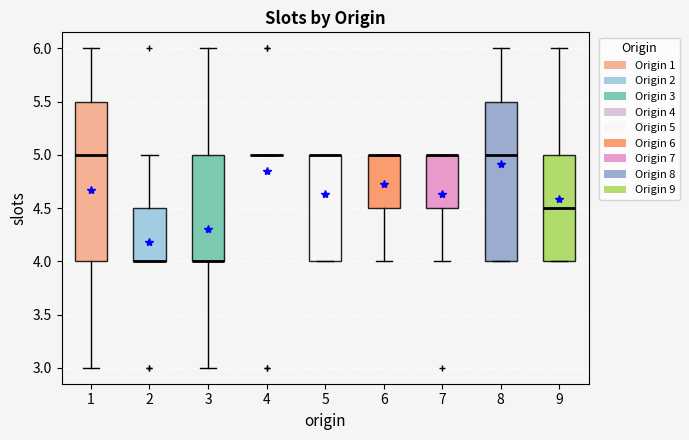

Reading left to right, transcribe this box plot: for each box, give where its median line is, the range the box spans, and where its two whiskers end, as read against the y-axis. The values are not printed on the chart, so give them approximately, as read against the axis.

1: median 5.0, box 4.0 to 5.5, whiskers 3.0 to 6.0
2: median 4.0 (drawn on the box's lower edge), box 4.0 to 4.5, whiskers 4.0 to 5.0
3: median 4.0 (drawn on the box's lower edge), box 4.0 to 5.0, whiskers 3.0 to 6.0
4: box collapsed to a line at 5.0, whiskers 5.0 to 5.0
5: median 5.0 (drawn on the box's upper edge), box 4.0 to 5.0, whiskers 4.0 to 5.0
6: median 5.0 (drawn on the box's upper edge), box 4.5 to 5.0, whiskers 4.0 to 5.0
7: median 5.0 (drawn on the box's upper edge), box 4.5 to 5.0, whiskers 4.0 to 5.0
8: median 5.0, box 4.0 to 5.5, whiskers 4.0 to 6.0
9: median 4.5, box 4.0 to 5.0, whiskers 4.0 to 6.0